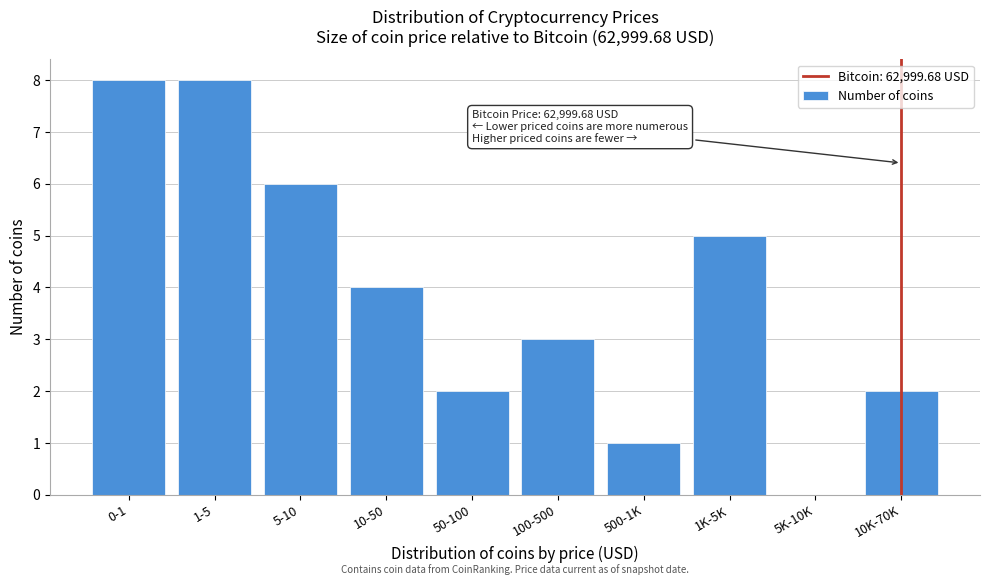

Reading left to right, what are all the values shown in this chart?

0-1=8	1-5=8	5-10=6	10-50=4	50-100=2	100-500=3	500-1K=1	1K-5K=5	5K-10K=0	10K-70K=2